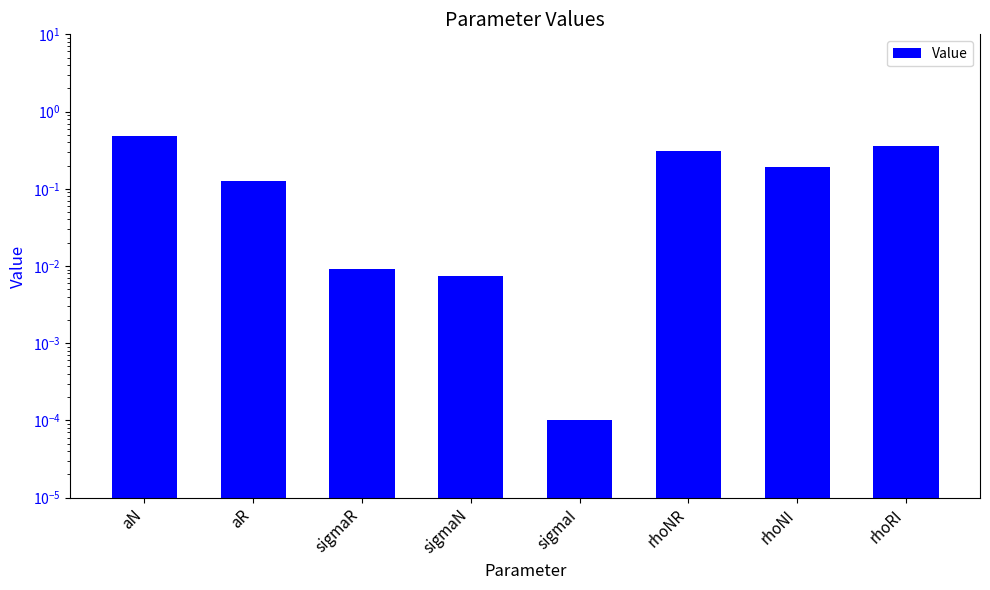

Is it true that the value at rhoNR is 0.3?

True